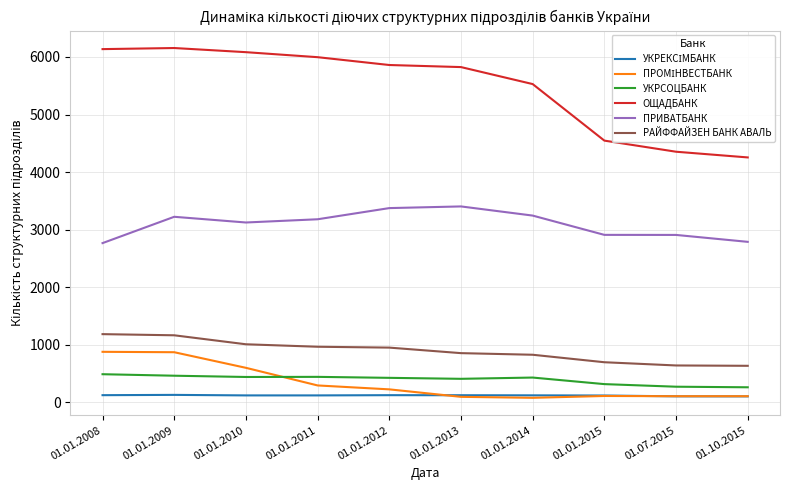

What is the difference between the РАЙФФАЙЗЕН БАНК АВАЛЬ values at 01.01.2008 and 01.01.2009?

20